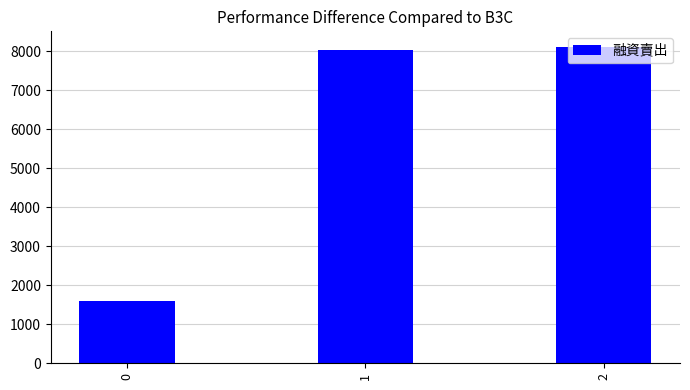

What is the approximate value at 0?

1593